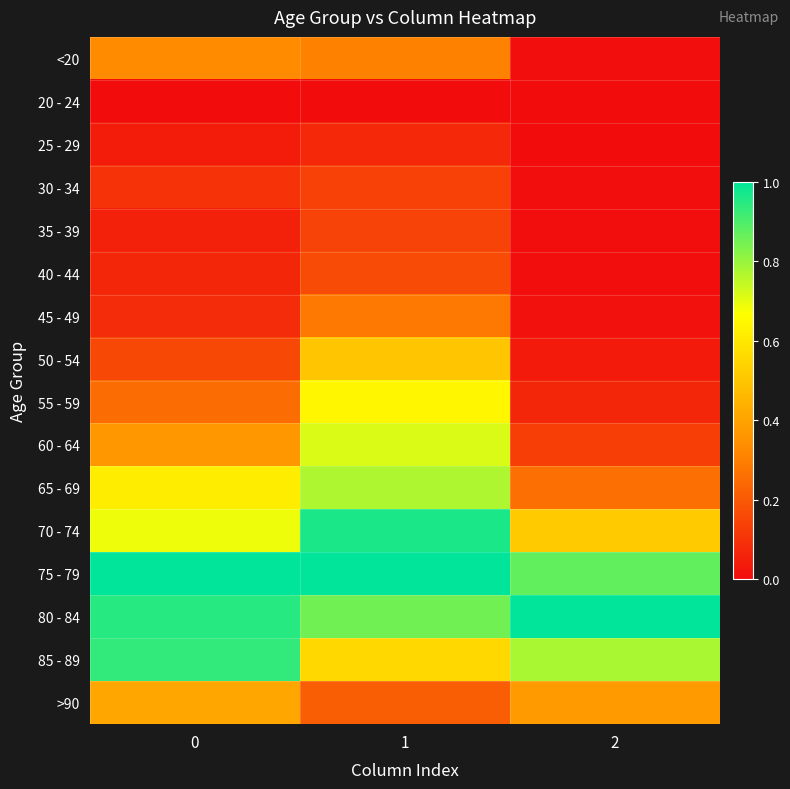

Rank the series at 1 from highest to lowest value.

75 - 79, 70 - 74, 80 - 84, 65 - 69, 60 - 64, 55 - 59, 85 - 89, 50 - 54, <20, 45 - 49, >90, 40 - 44, 35 - 39, 30 - 34, 25 - 29, 20 - 24